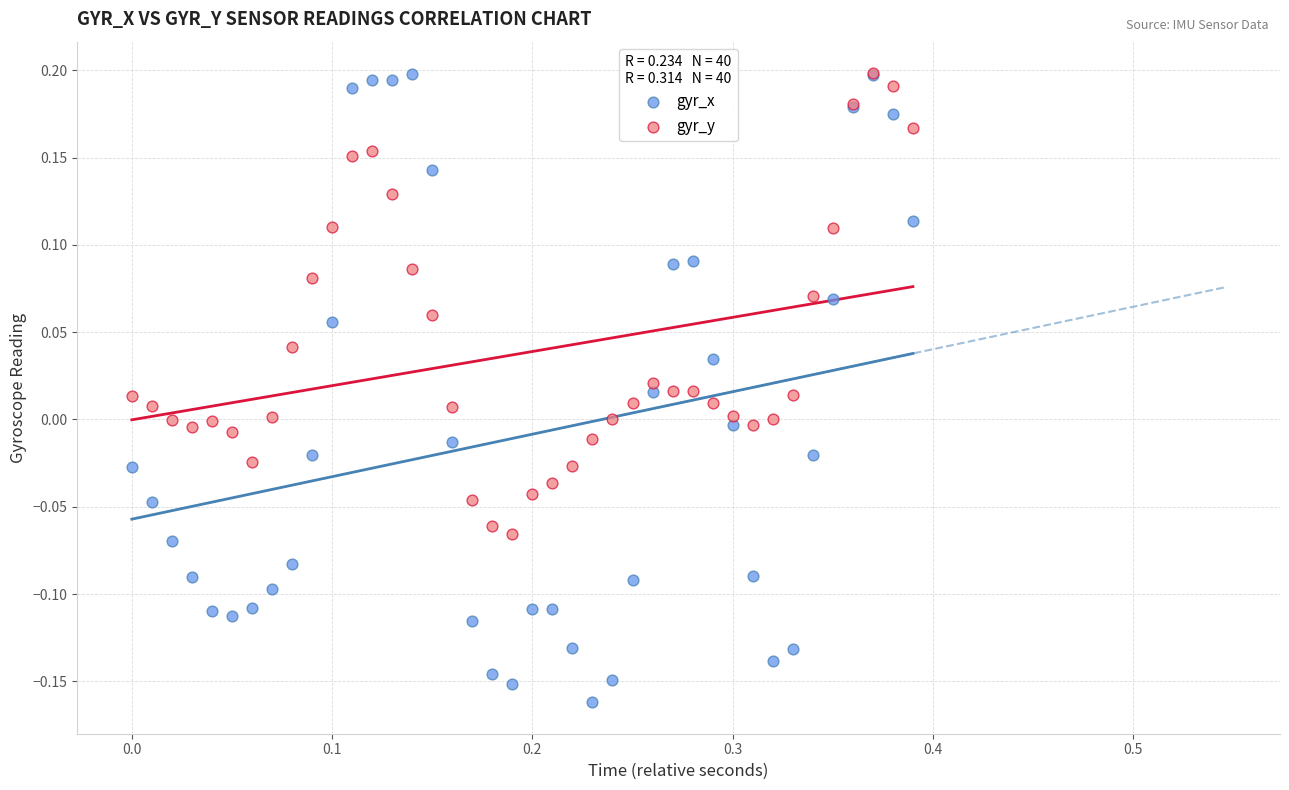

Which series has the widest spread of Y values?

gyr_x